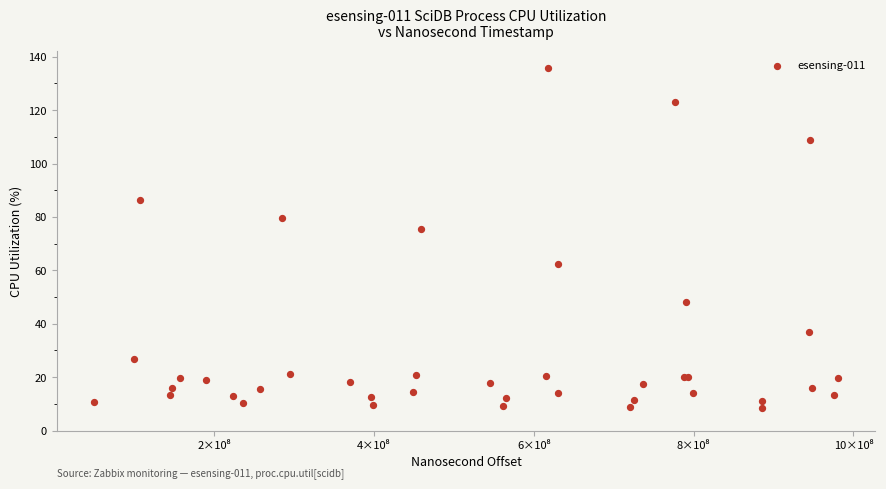

What Y value in the scatter plot is closest to 72?

75.5